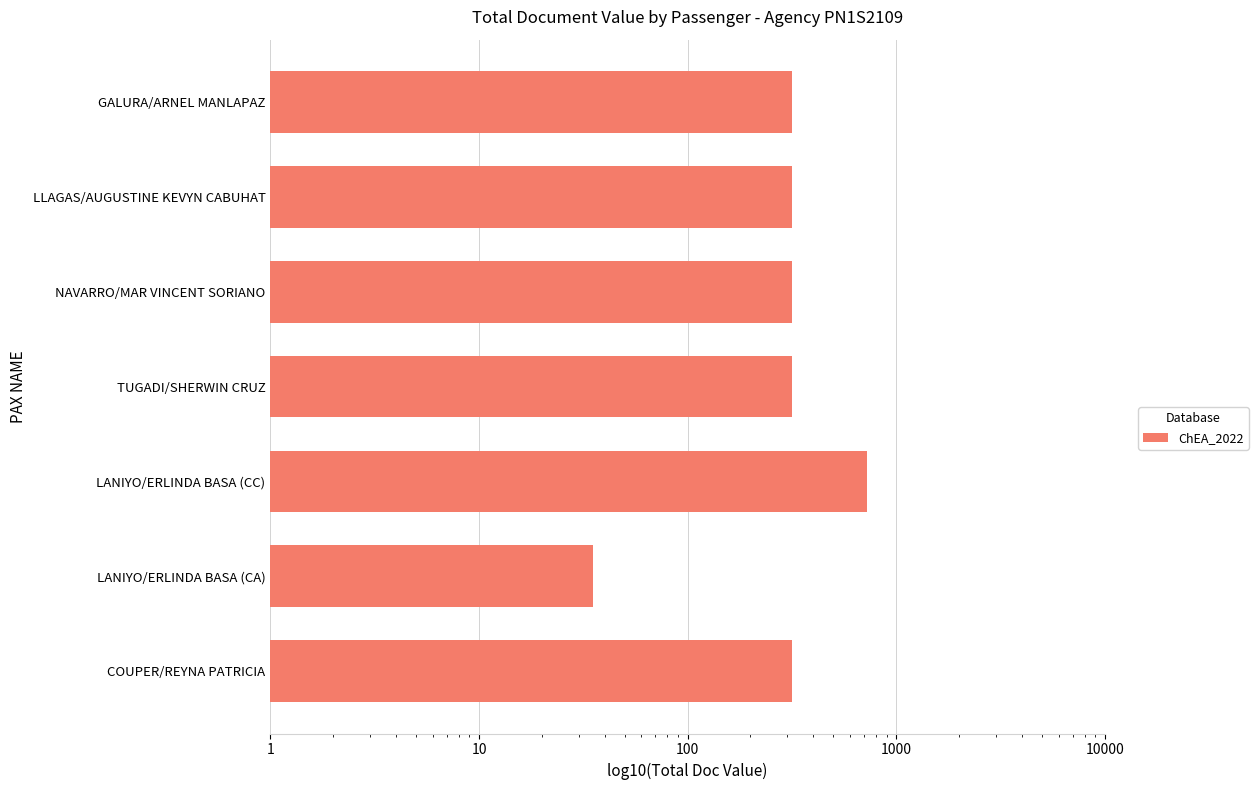

Does the chart contain stacked bars?

No